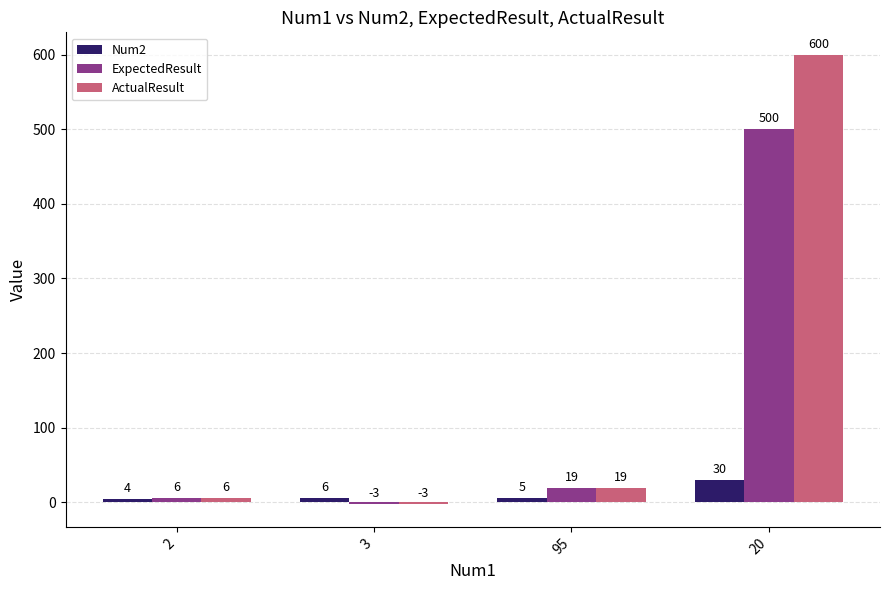

What are all the series names shown in the legend?

Num2, ExpectedResult, ActualResult